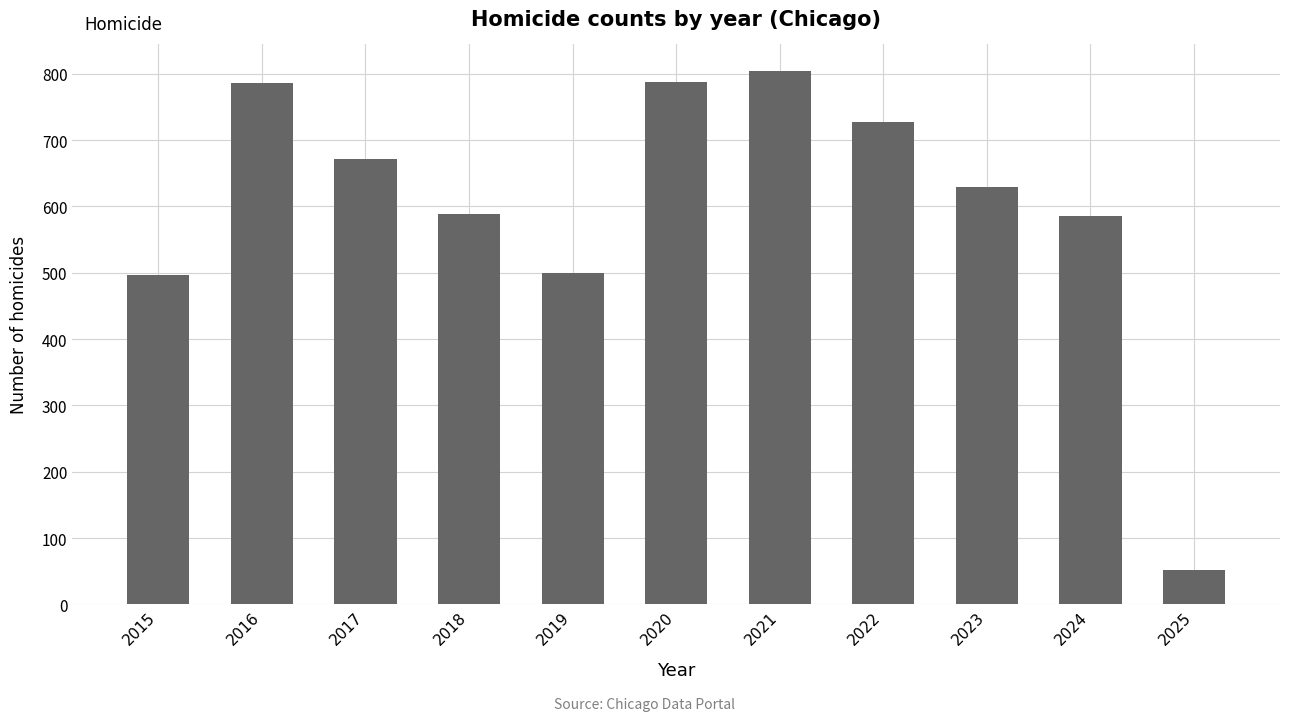

What is the sum of all values?

6625